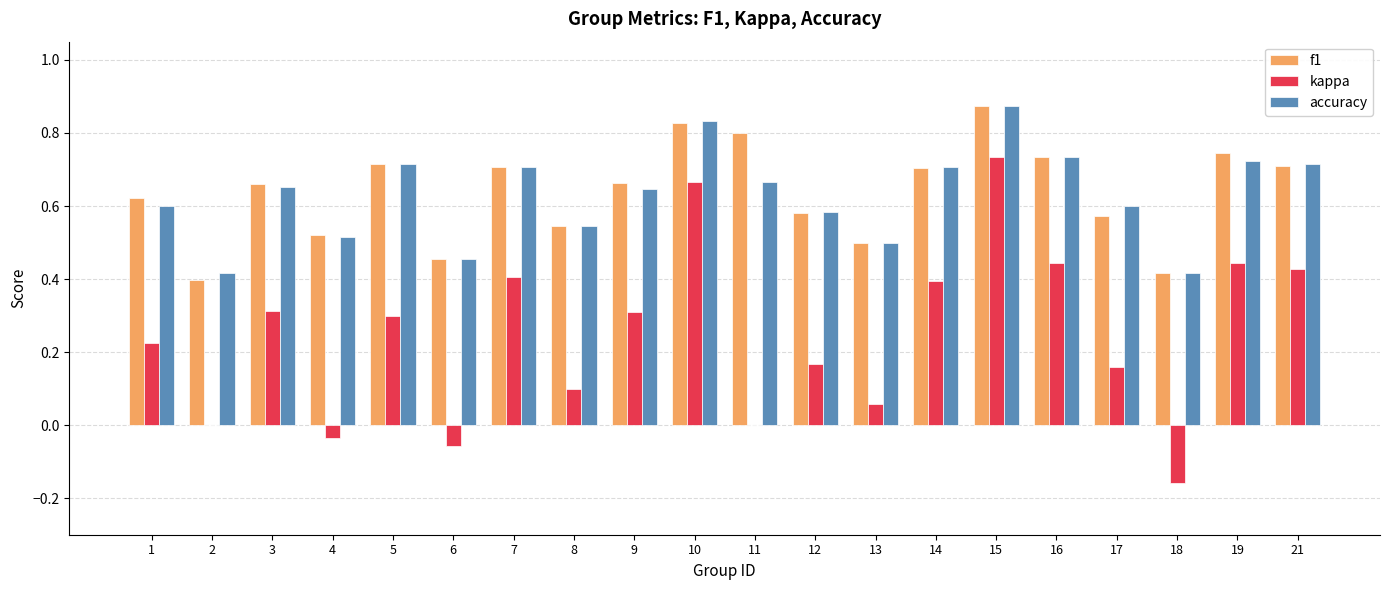

What is the total value across all series at 3?

1.6